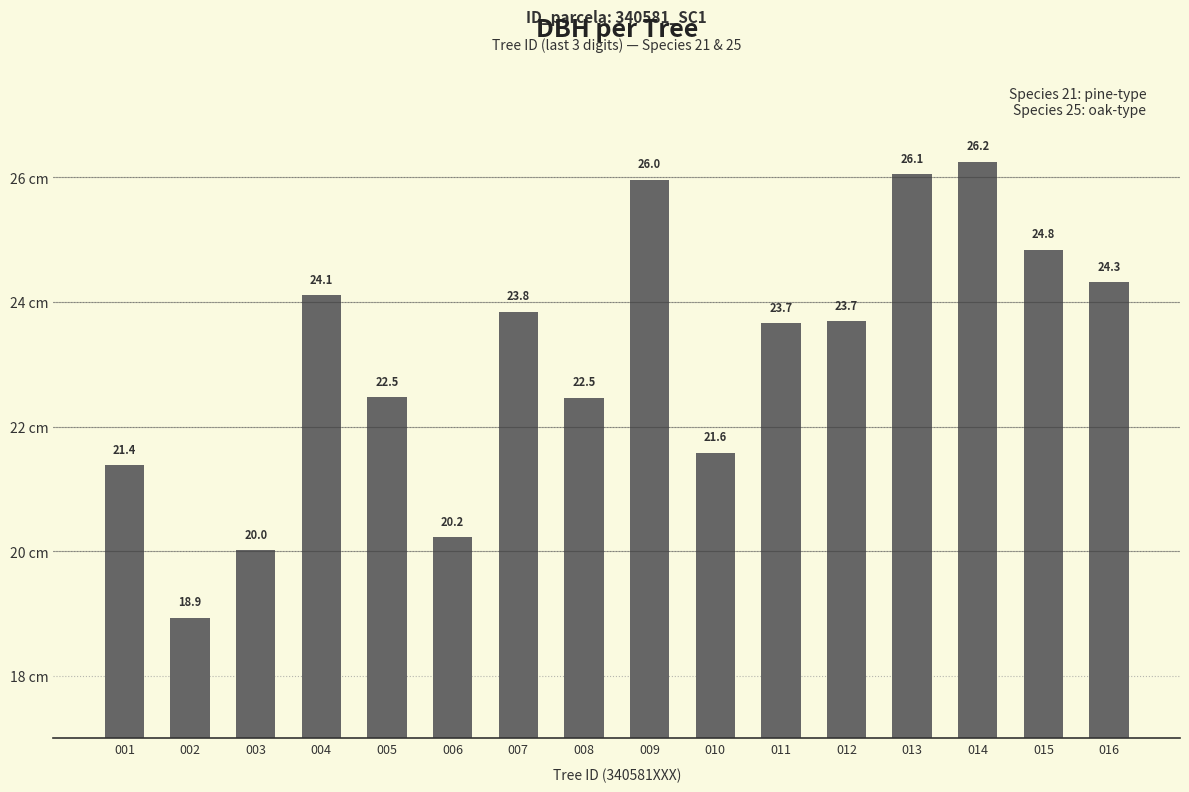

Which has a higher value, 014 or 008?

014